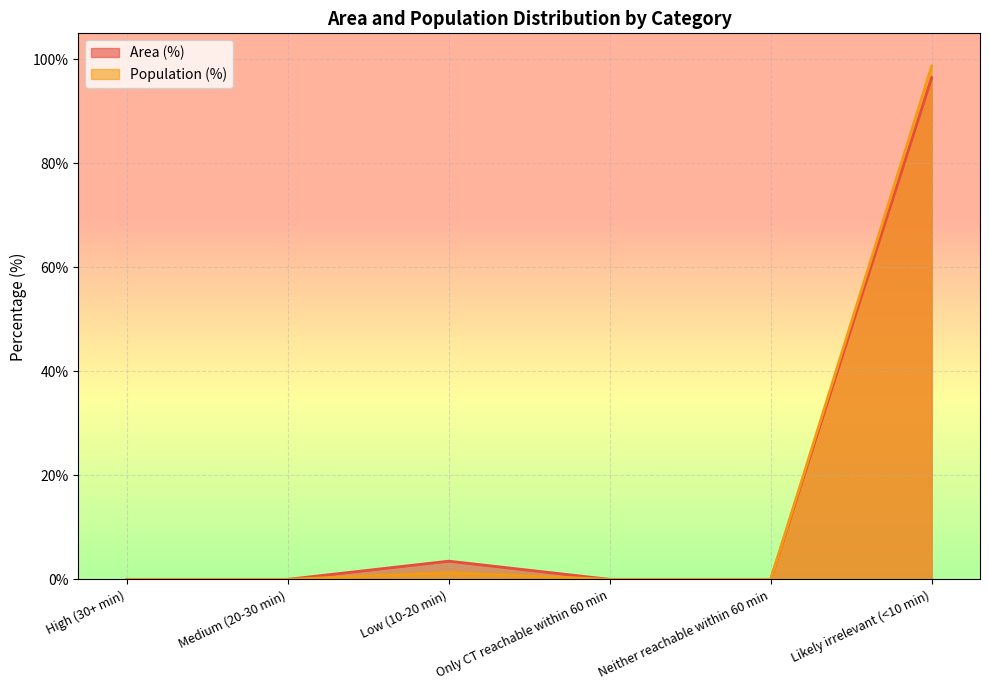

What is the value of the Population (%) point at the 3rd from the left?

1.3